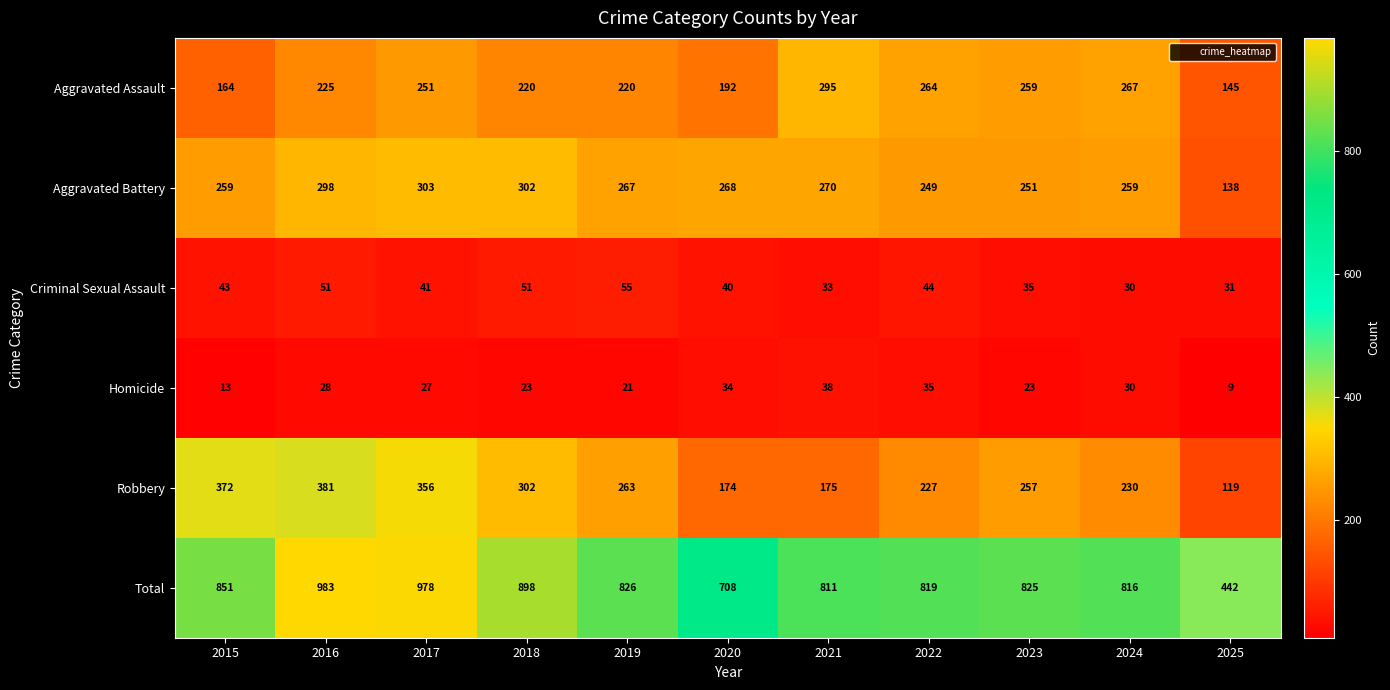

Where does the Total series first go above 825?

2015